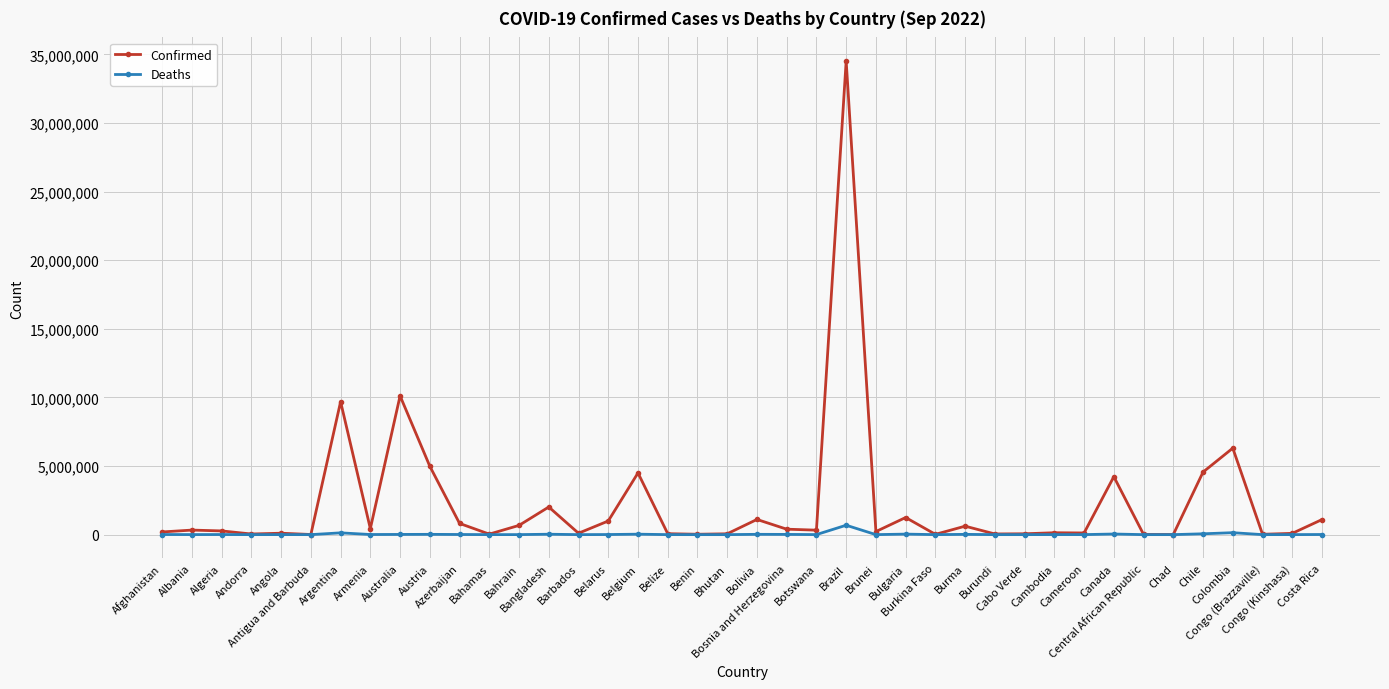

What is the average value of the Confirmed series?

2265688